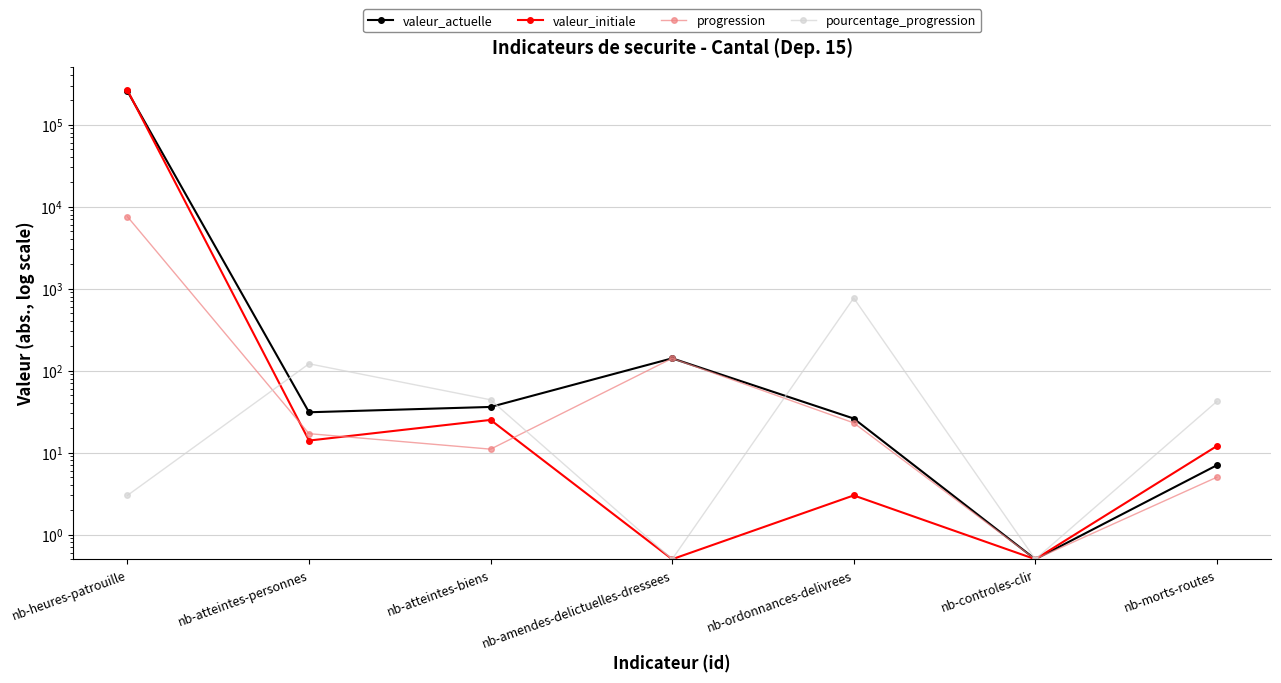

What is the total value across all series at nb-controles-clir?

2.0